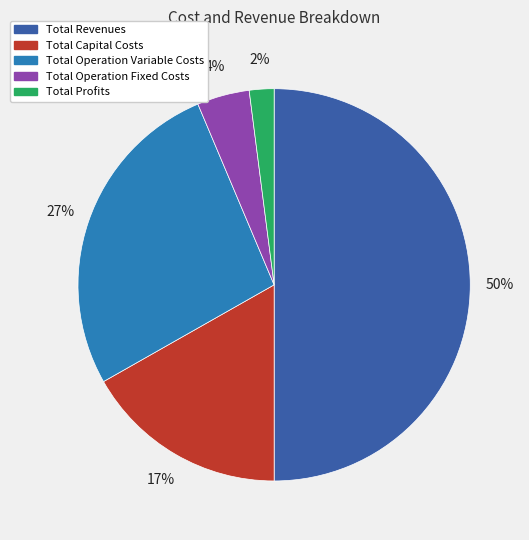

Which category accounts for the majority?

Total Revenues